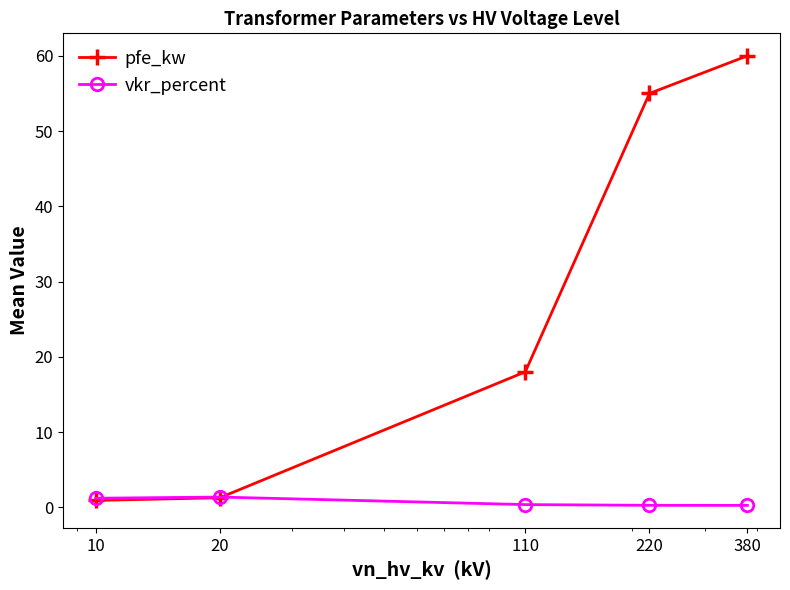

At how many categories does at least one series exceed 4?

3